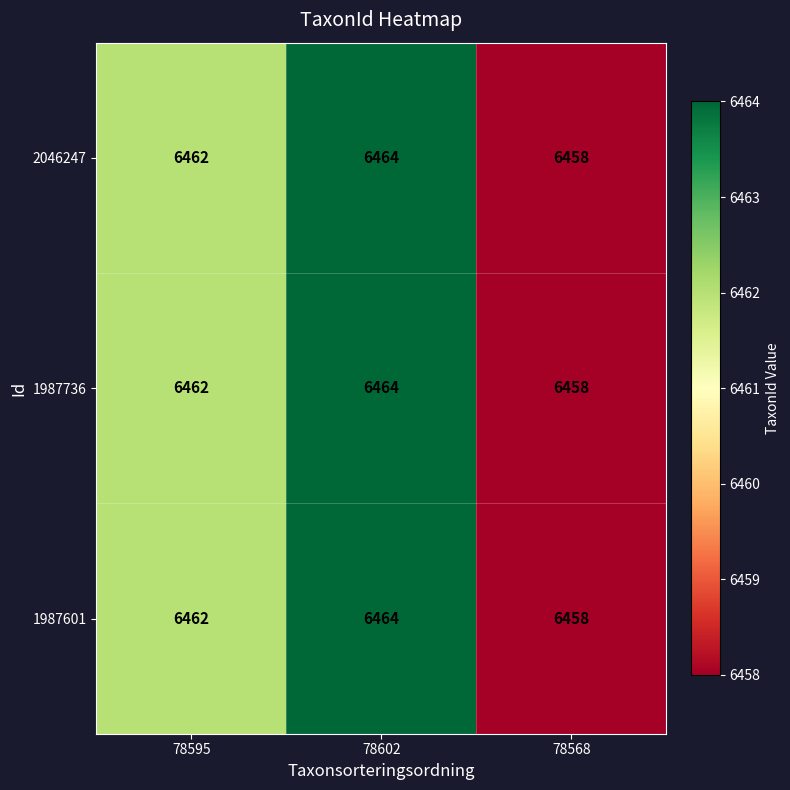

The value of 1987601 at 78568 is 3143. True or false?

False